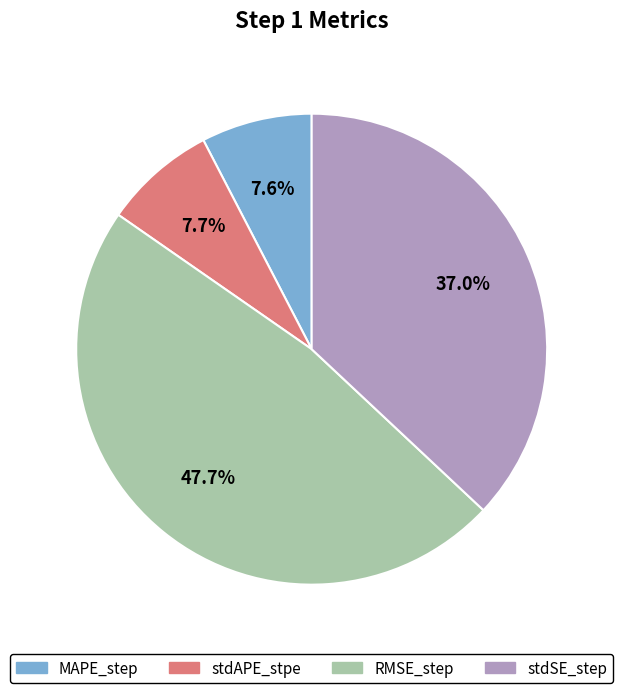

What is the largest slice in the pie chart?

RMSE_step